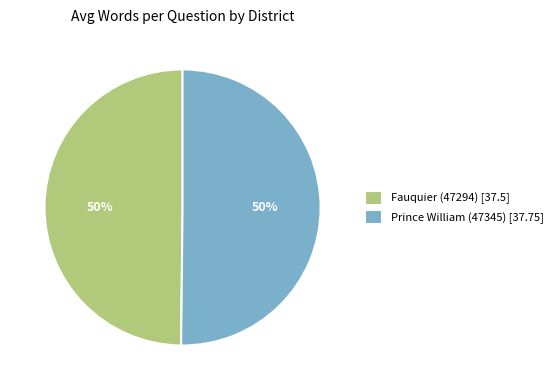

To the nearest percent, what percentage of the pie is Fauquier (47294)?

50%